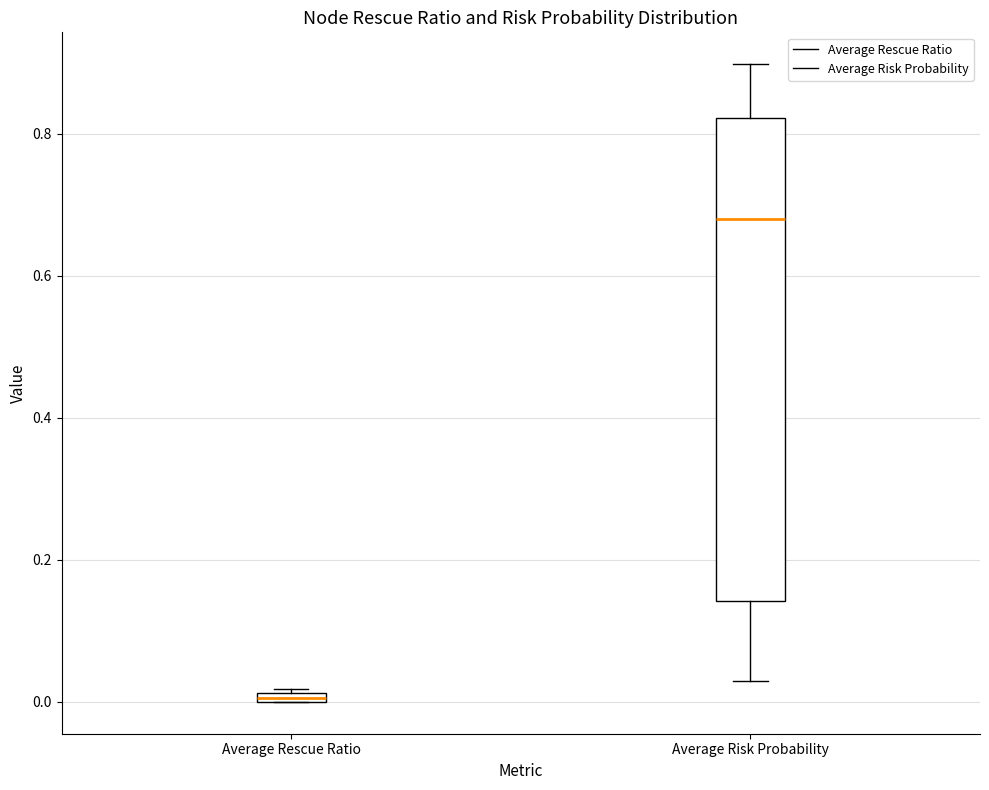

Comparing the boxes themselves (not the whiskers), which one is the tallest?

Average Risk Probability